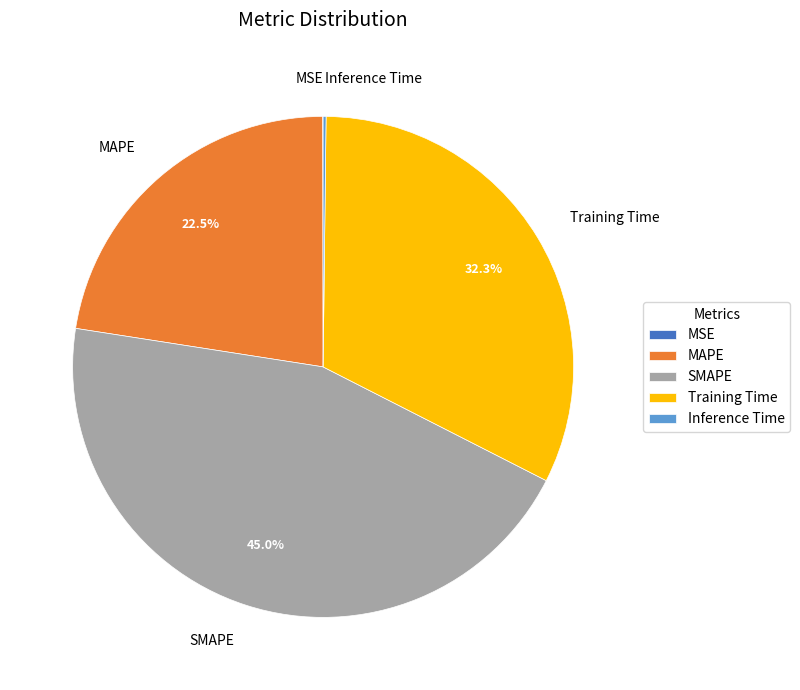

Combined, what portion of the pie is Training Time and SMAPE?

77.3%